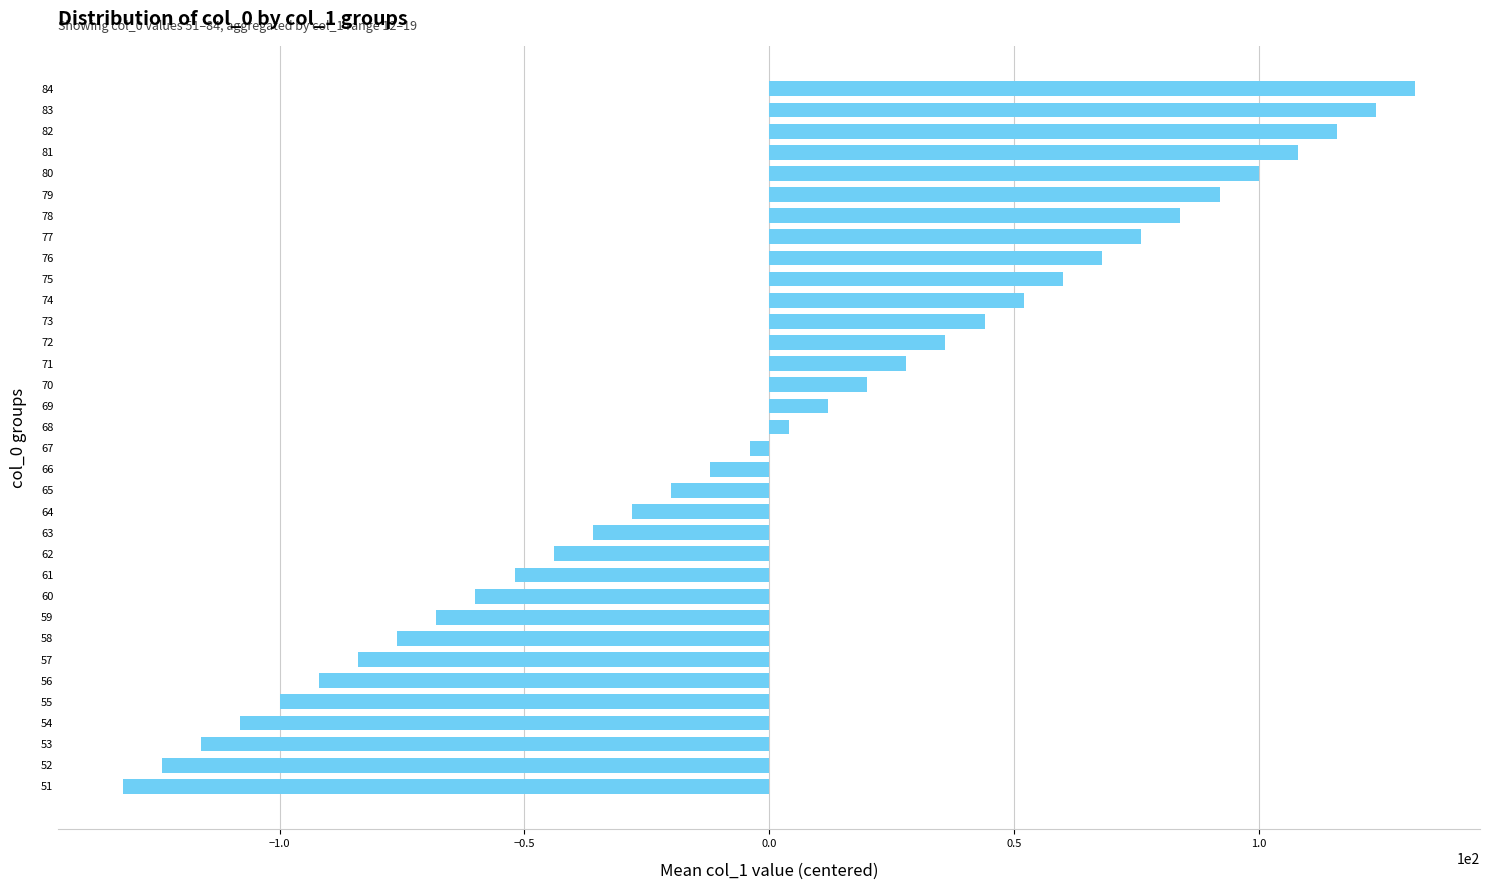

List the labels in order of value, largest first.

84, 83, 82, 81, 80, 79, 78, 77, 76, 75, 74, 73, 72, 71, 70, 69, 68, 67, 66, 65, 64, 63, 62, 61, 60, 59, 58, 57, 56, 55, 54, 53, 52, 51